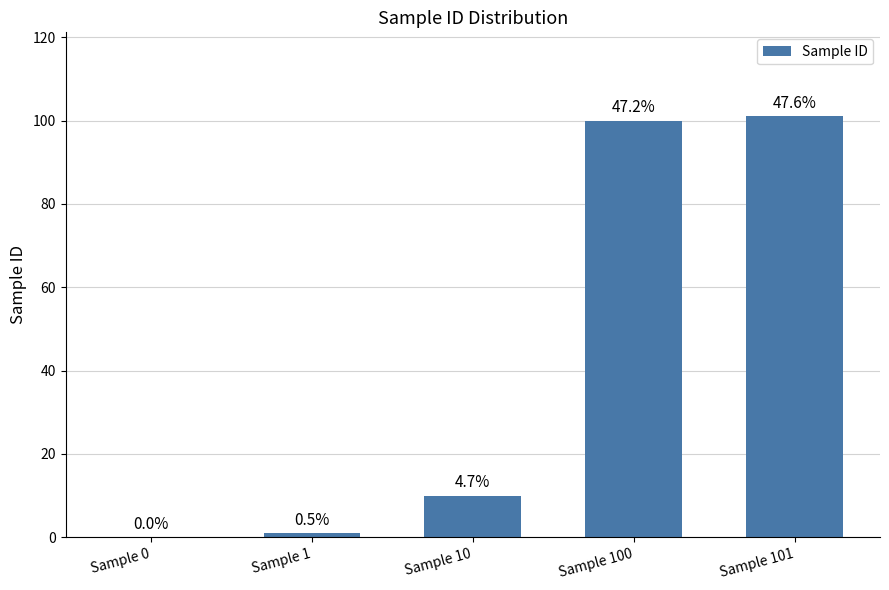

How many series are shown in this chart?

1